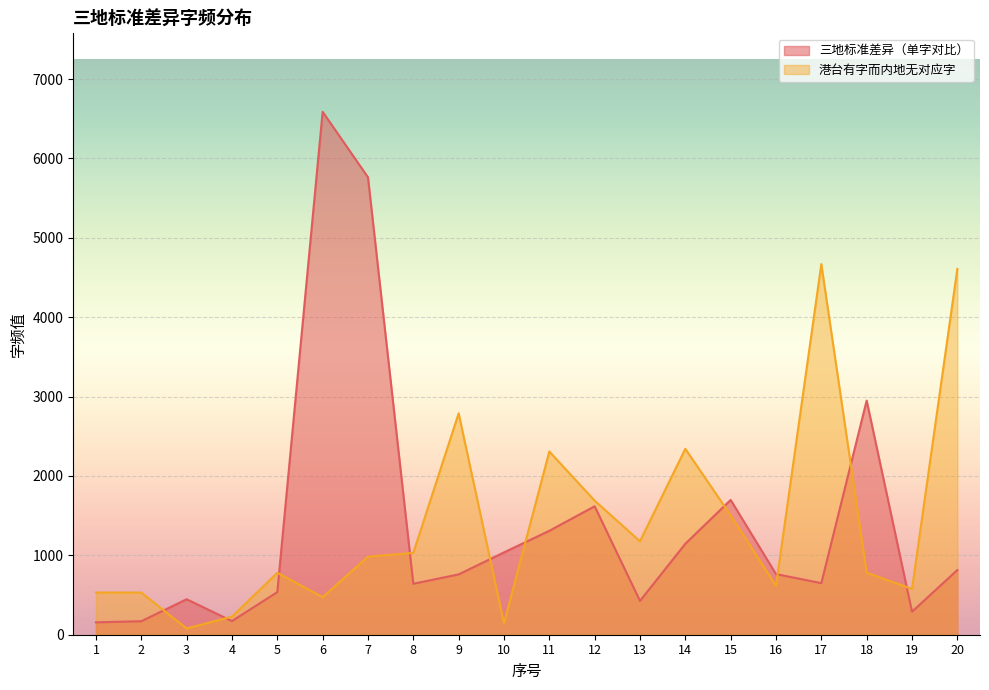

What are all the series names shown in the legend?

三地标准差异（单字对比）, 港台有字而内地无对应字